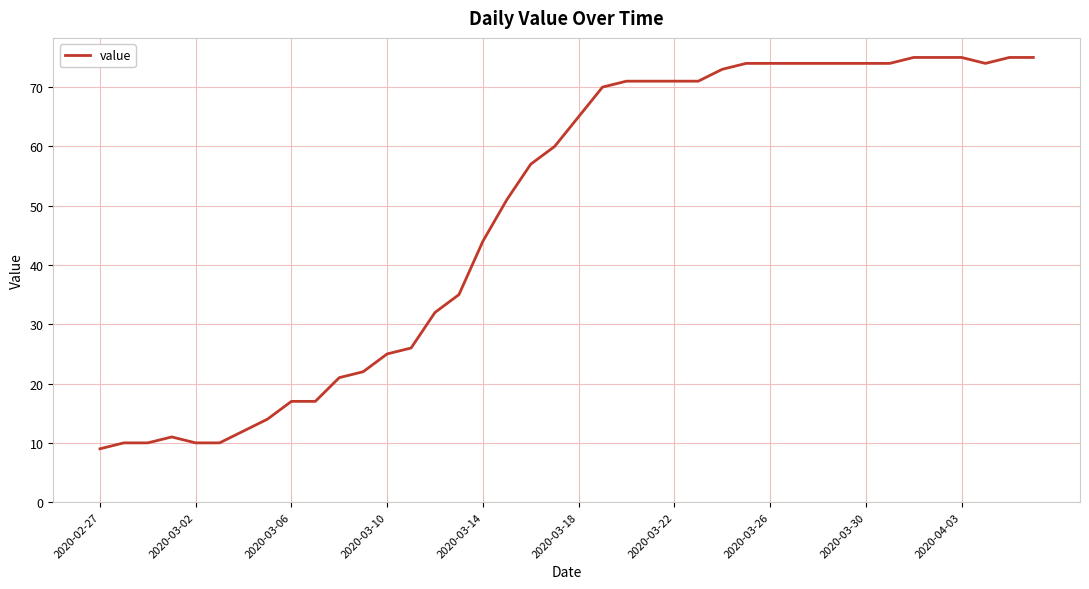

What is the difference between the maximum and minimum values?

66